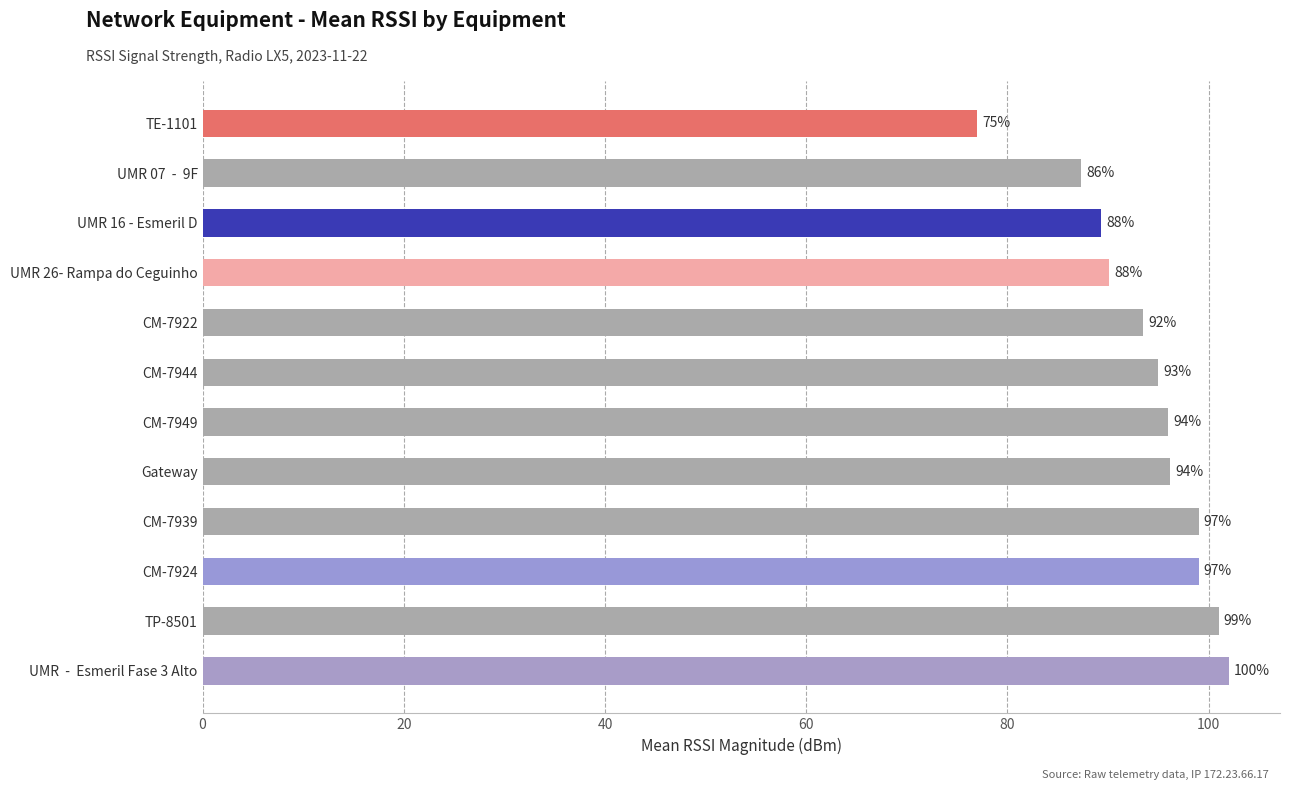

Are the bars horizontal?

Yes